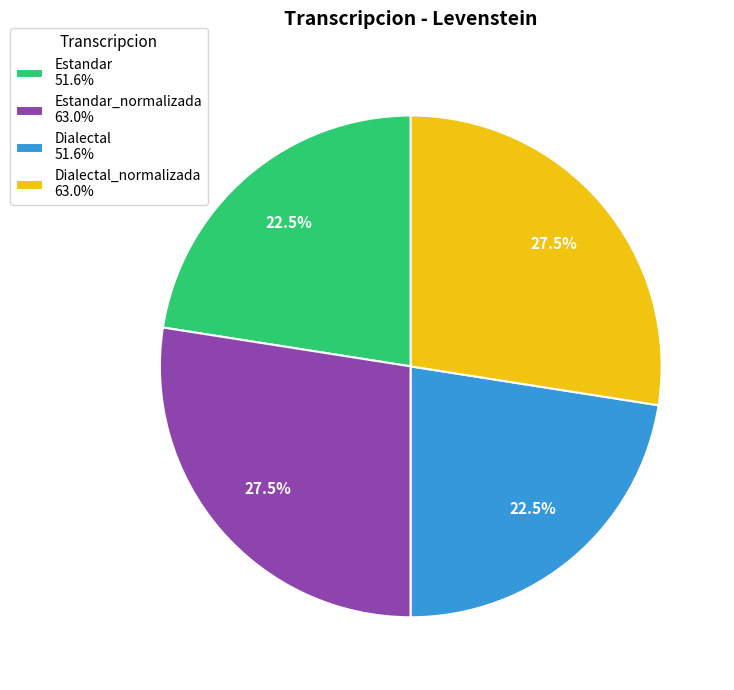

Does any single category account for the majority?

No